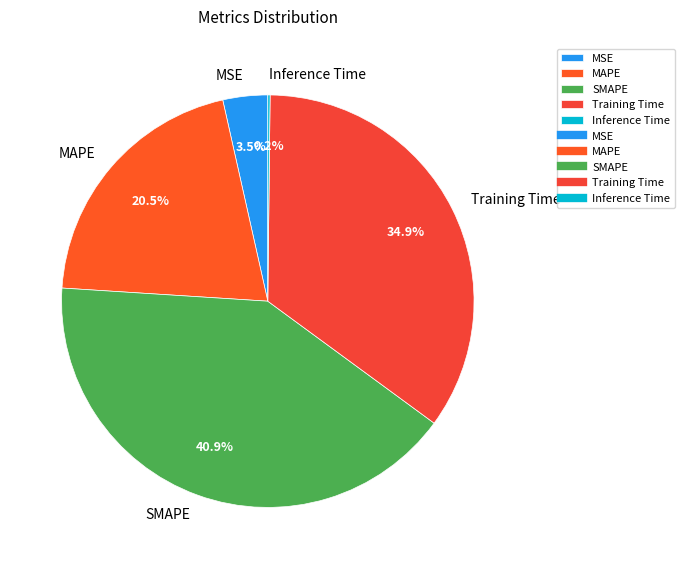

To the nearest percent, what is the difference between the largest and smallest slice percentages?

41%